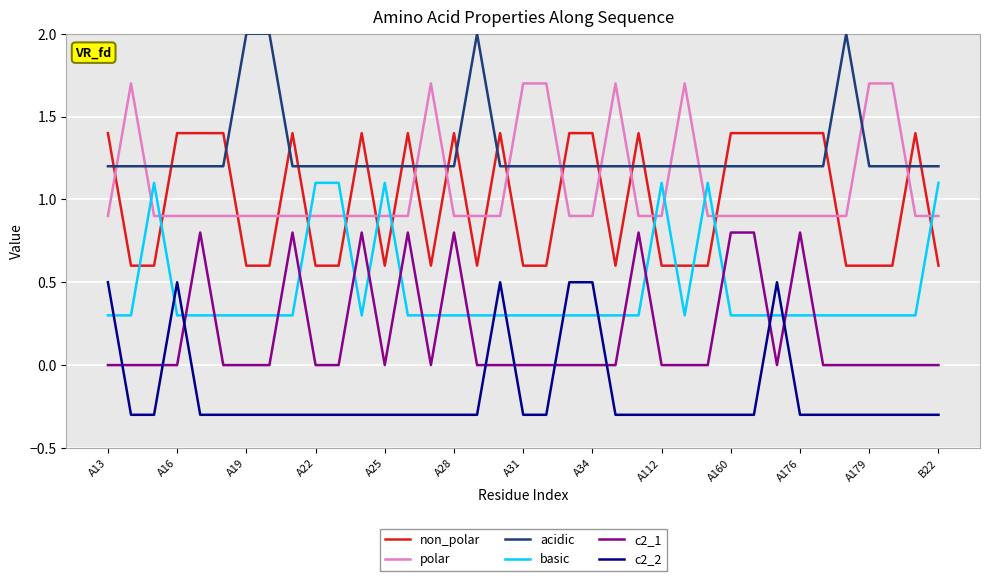

List the series in order of their peak value, highest first.

acidic, polar, non_polar, basic, c2_1, c2_2